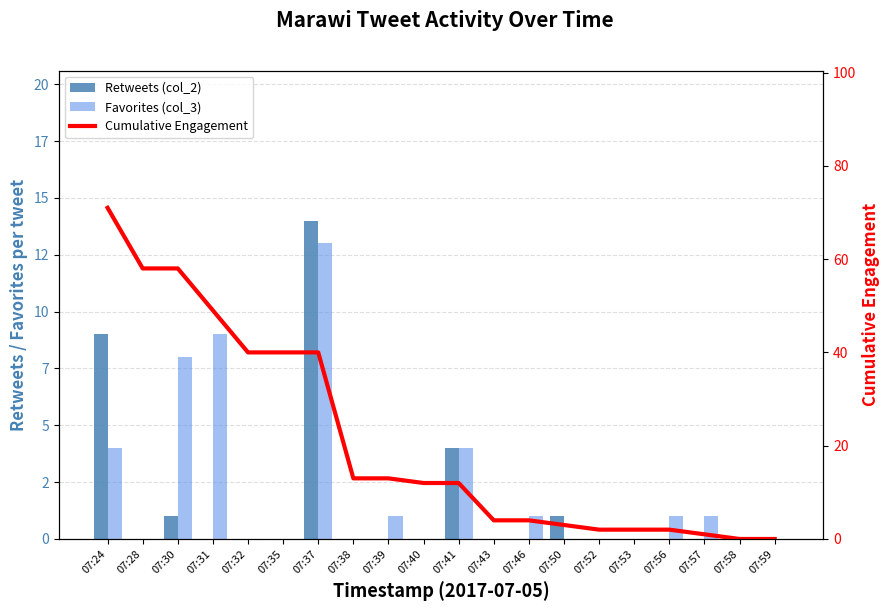

True or false: Cumulative Engagement has a value of 4 at 07:43.

True